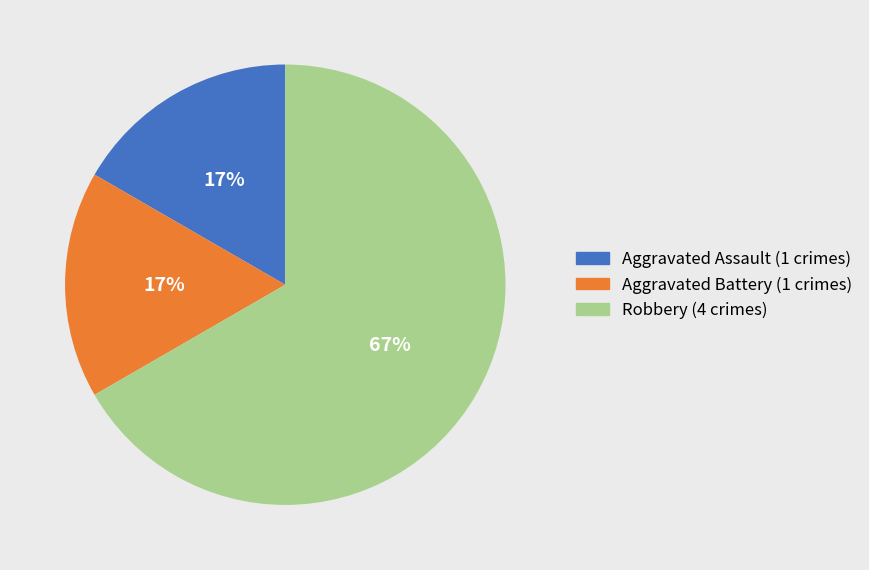

Between Robbery and Aggravated Battery, which is larger?

Robbery